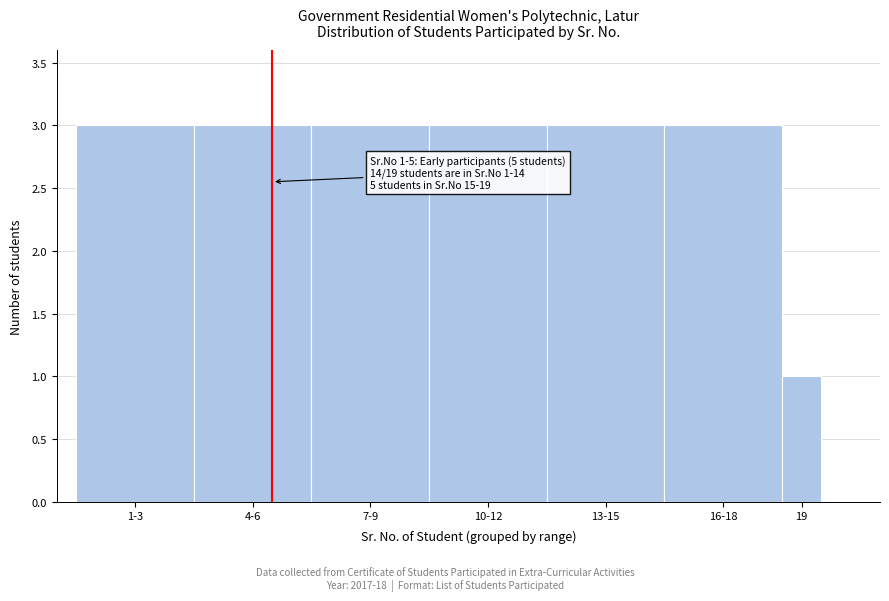

Reading left to right, list all the values displayed in this chart.

1-3=3	4-6=3	7-9=3	10-12=3	13-15=3	16-18=3	19=1